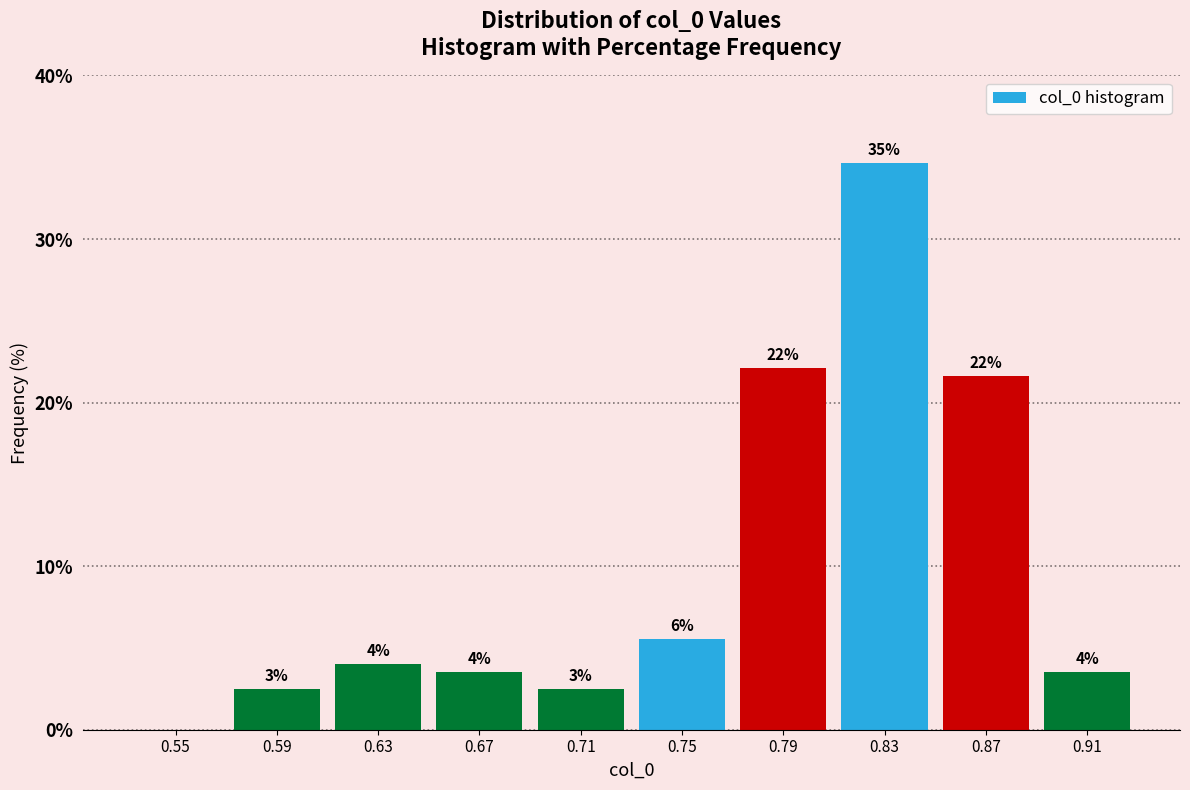

What is the change in value from 0.75 to 0.91?

-2.0